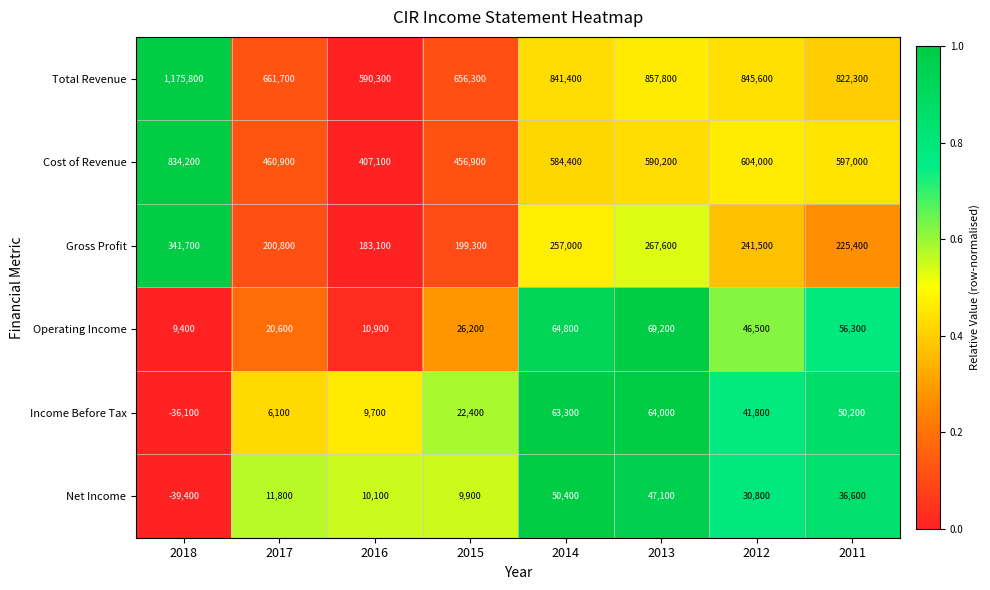

The Income Before Tax series shows 19353 at 2014. True or false?

False